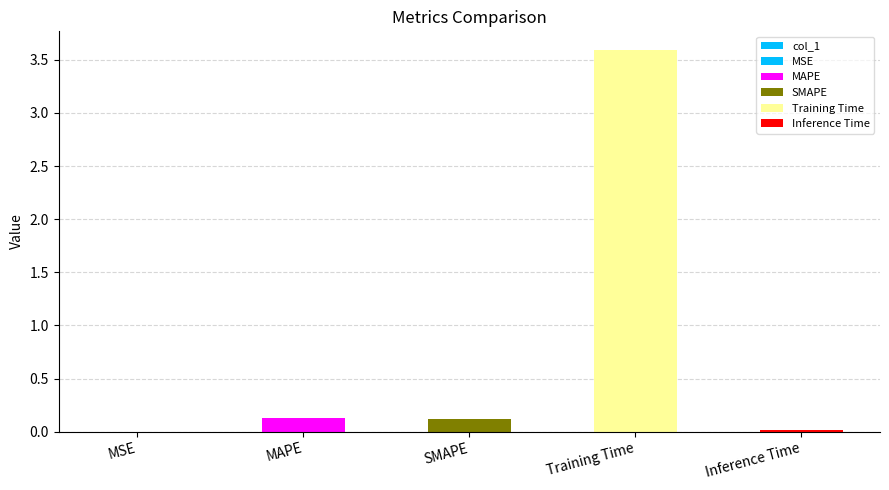

What is the label of the 1st bar from the right?

Inference Time